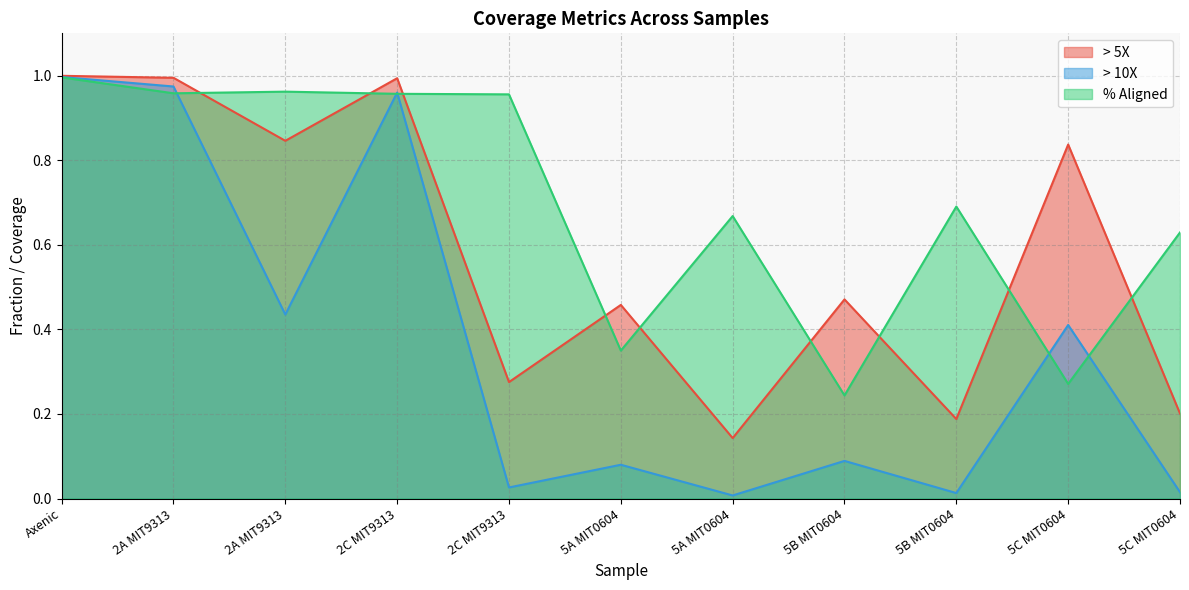

What is the difference between the maximum and minimum values in the % Aligned series?

0.8